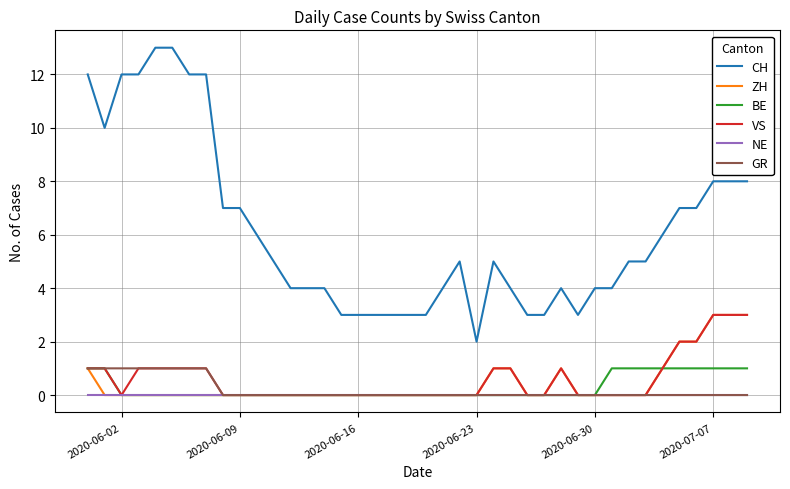

True or false: CH and VS intersect in this chart.

False